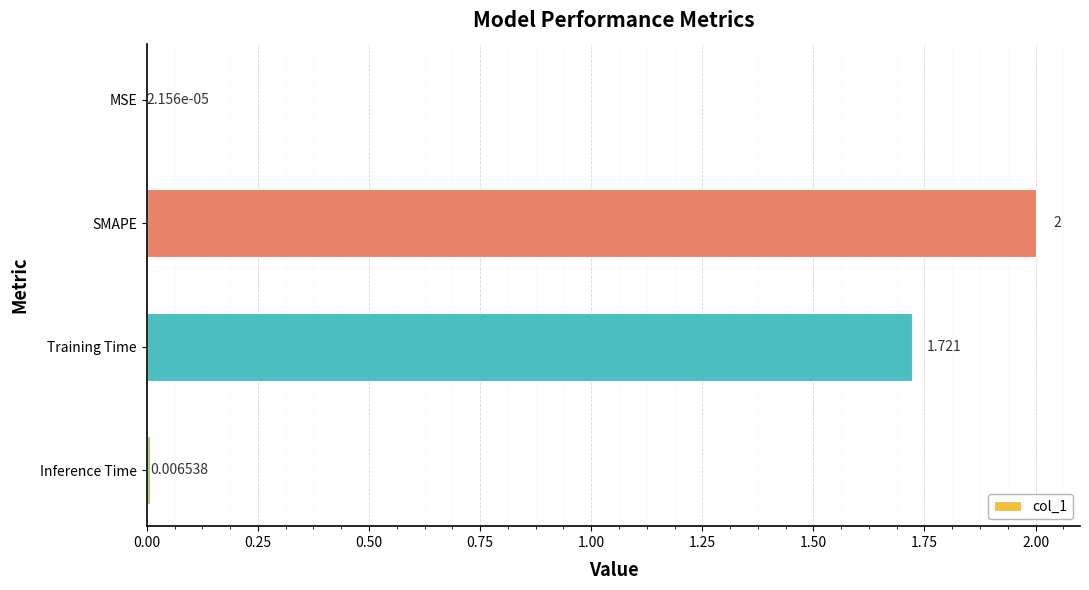

Which has a higher value, MSE or SMAPE?

SMAPE